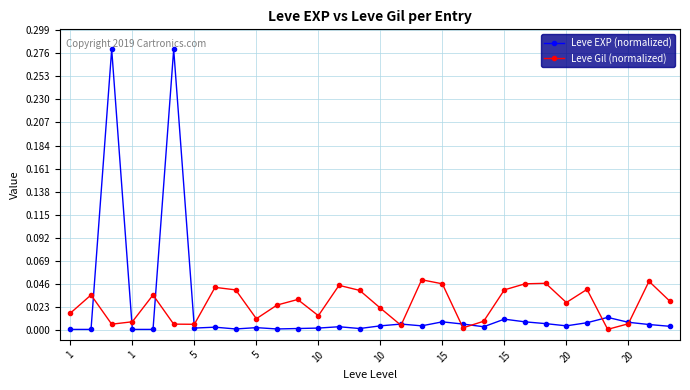

True or false: Leve EXP (normalized) has more than 2 interior local peaks.

True